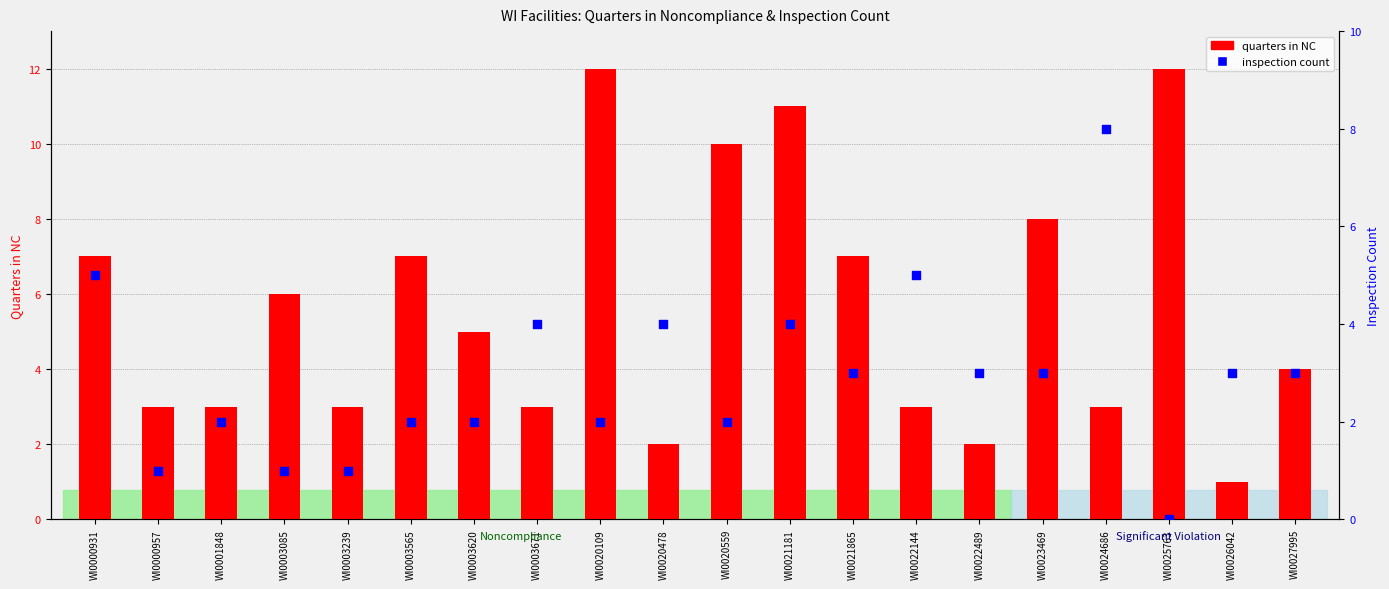

What is the total value across all series at WI0022144?

8